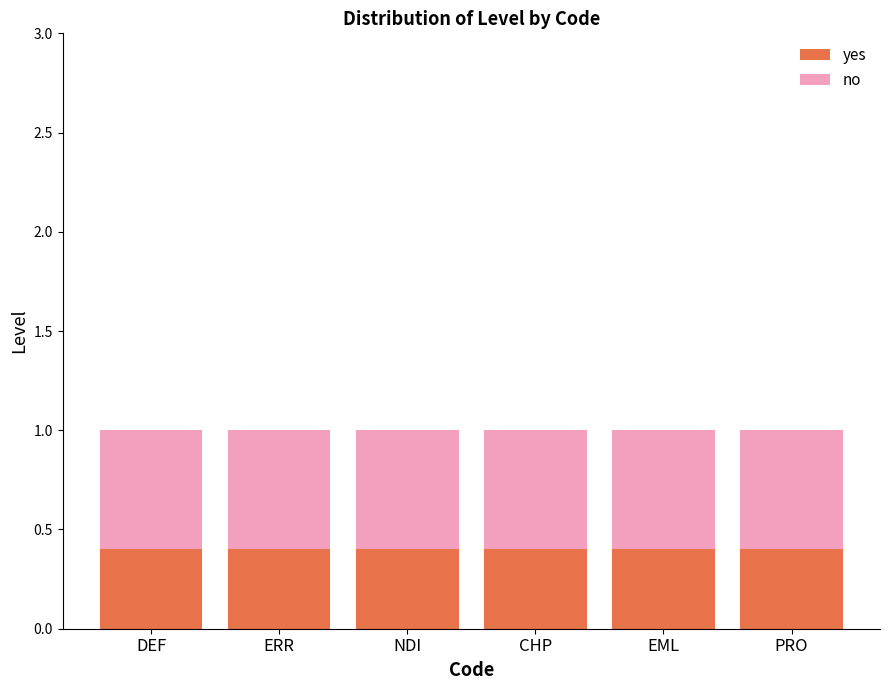

What is the highest value of the yes series?

0.4